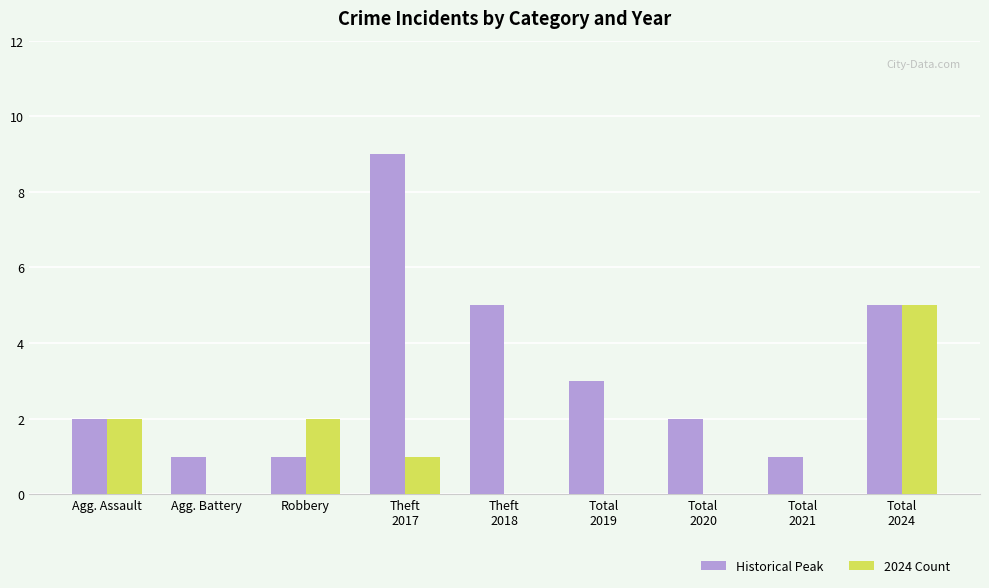

How many distinct data groups are displayed?

2